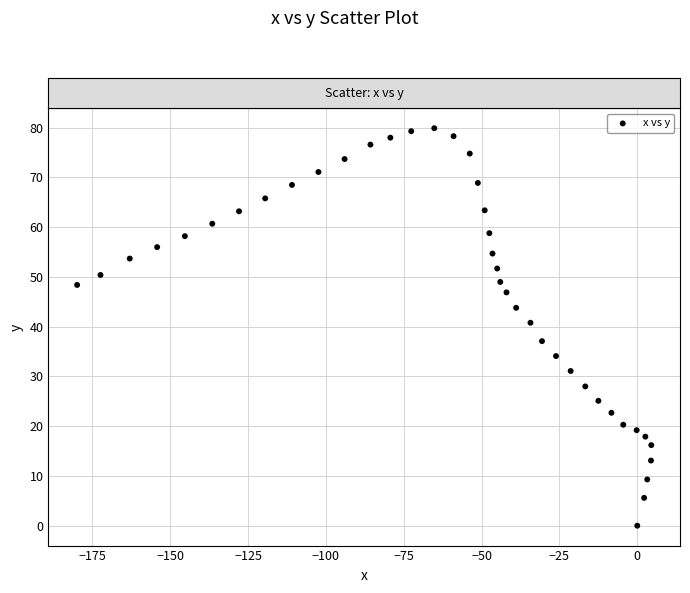

What is the range of X values (max minus min)?

184.4